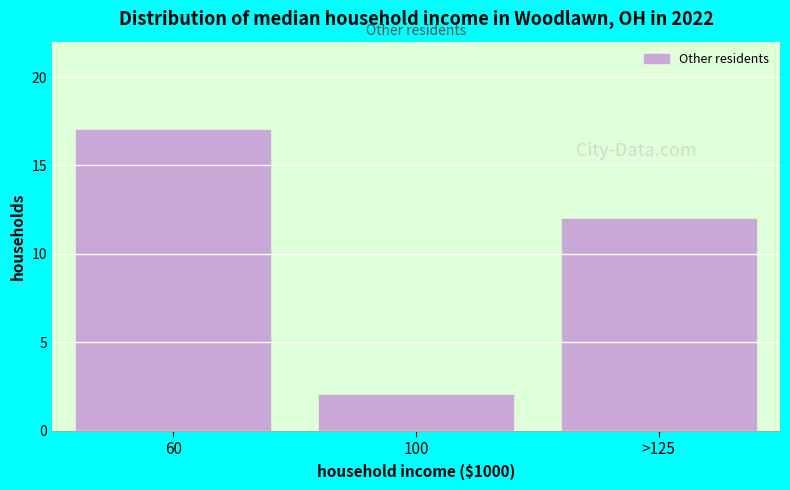

Reading left to right, transcribe all the data shown in this chart.

60=17	100=2	>125=12